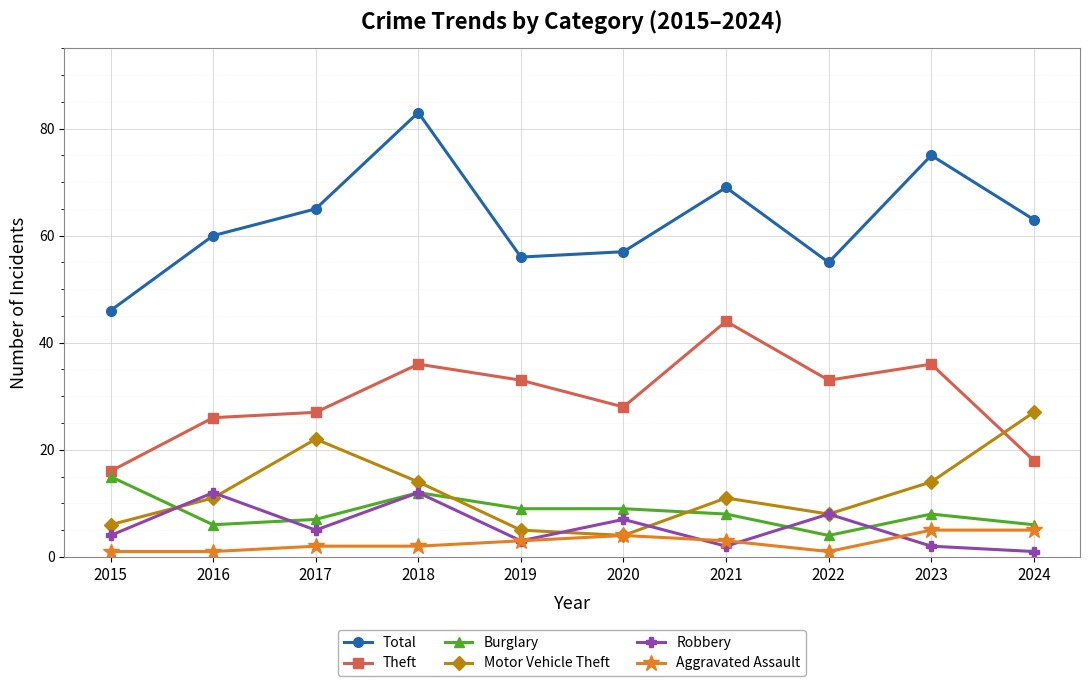

Which category has the highest value across all series?

2018